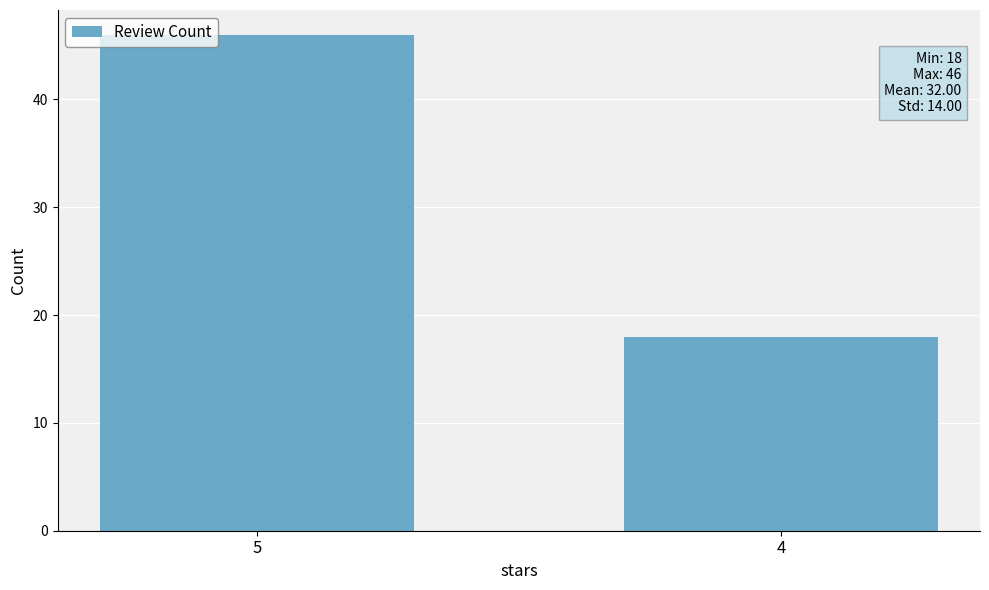

Which has a higher value, 5 or 4?

5